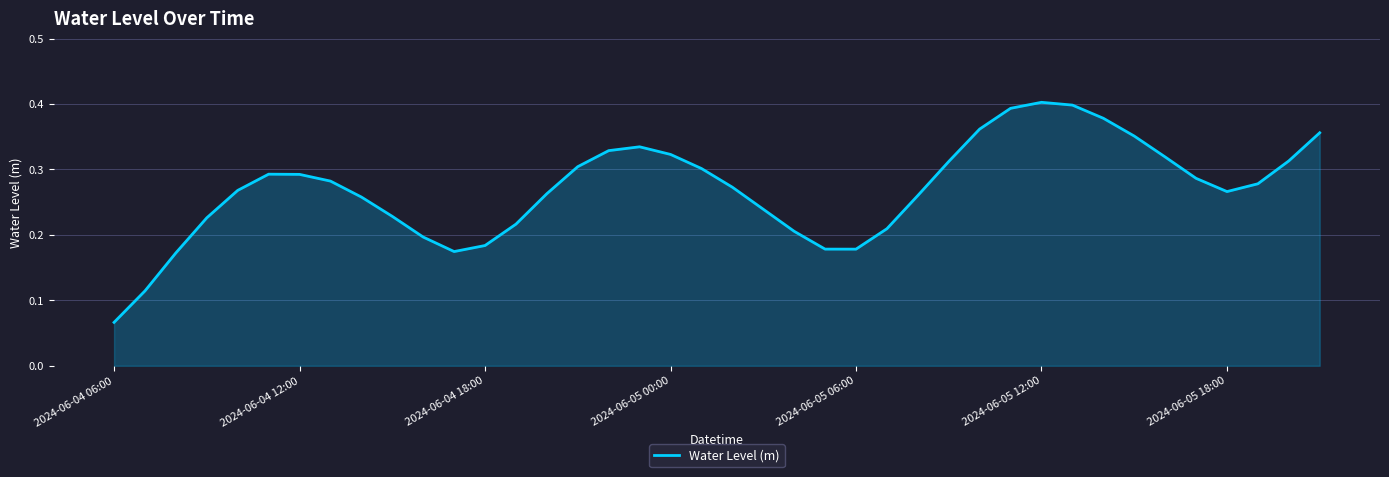

Is this an area chart (filled region under the line)?

Yes